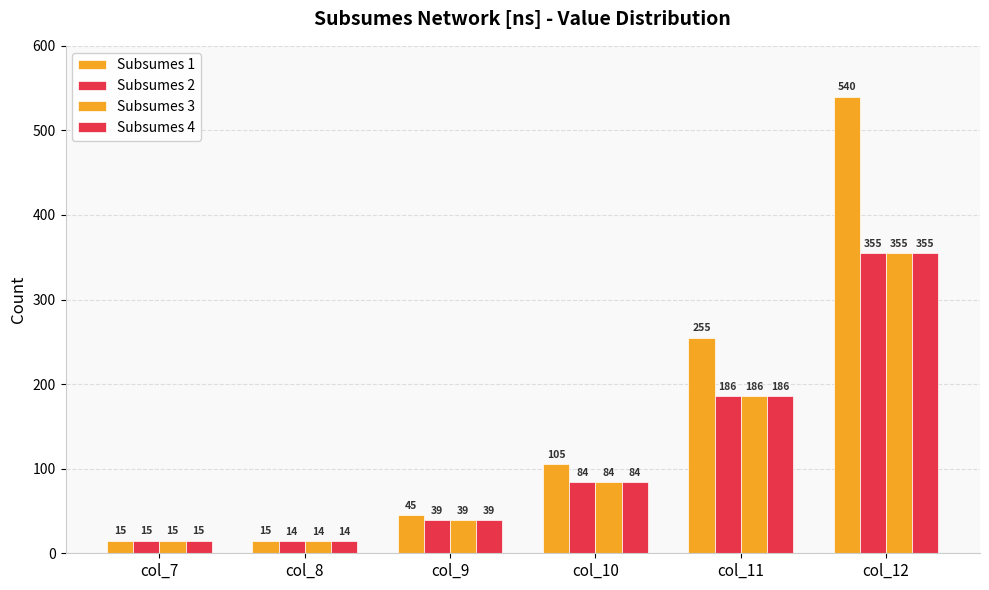

At which label does Subsumes 4 reach its peak?

col_12